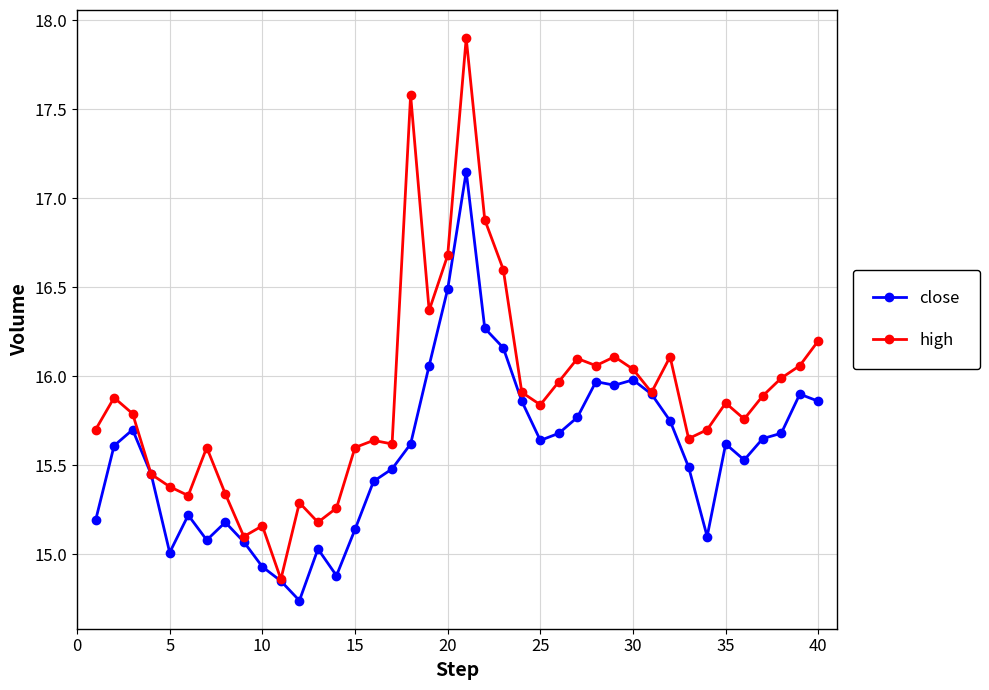

What is the maximum value for high?

17.9